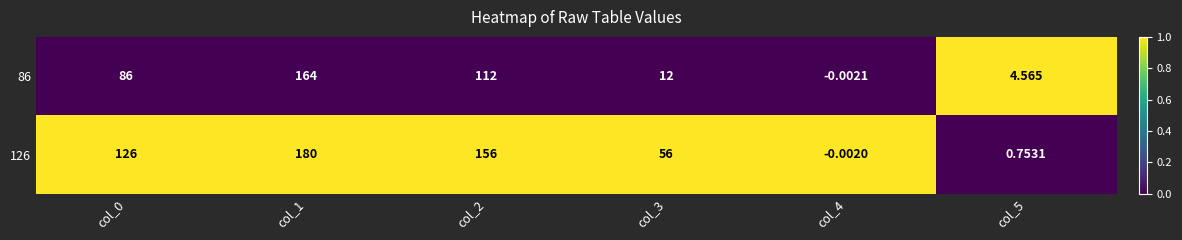

Is the value of 126 at col_5 greater than the value of 86 at col_0?

No